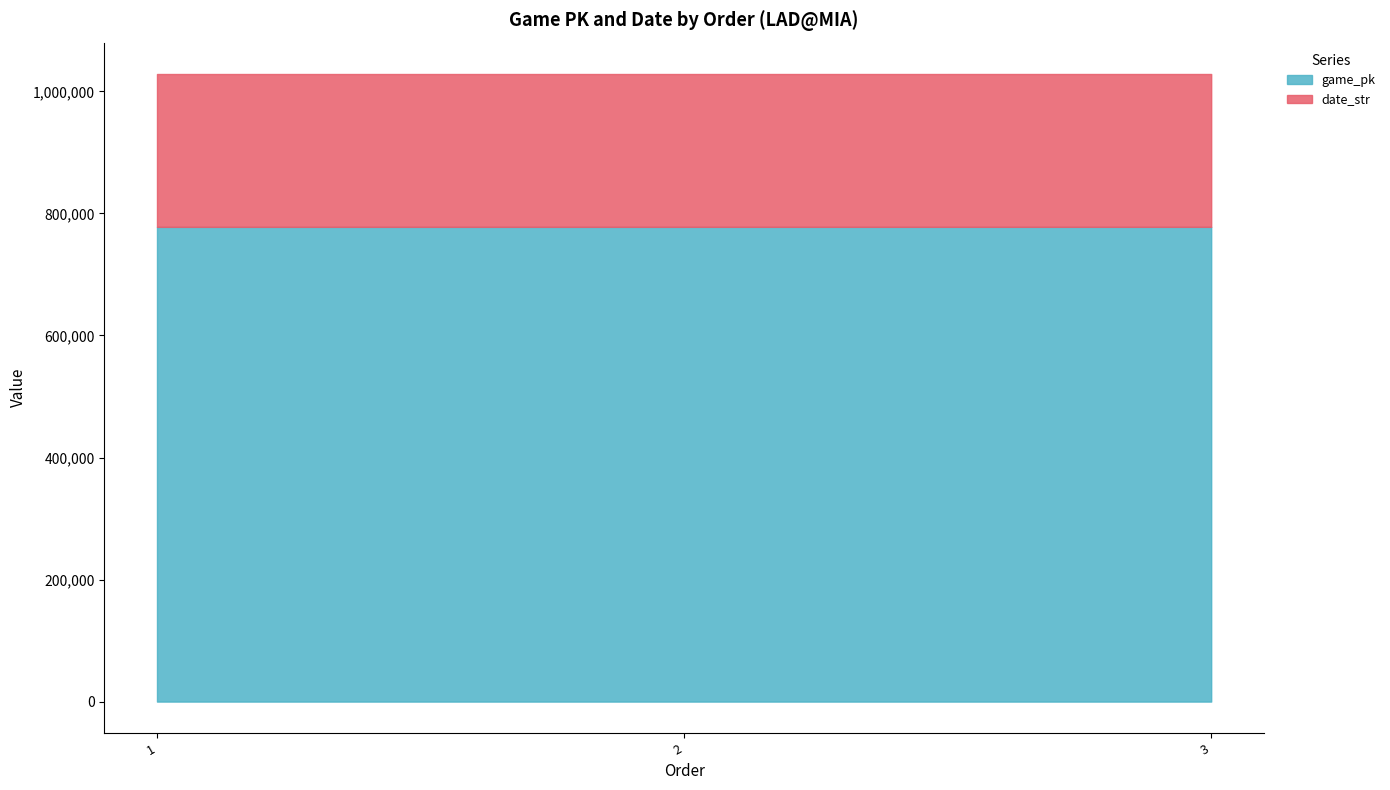

How many values in the game_pk series are below 778035?

1